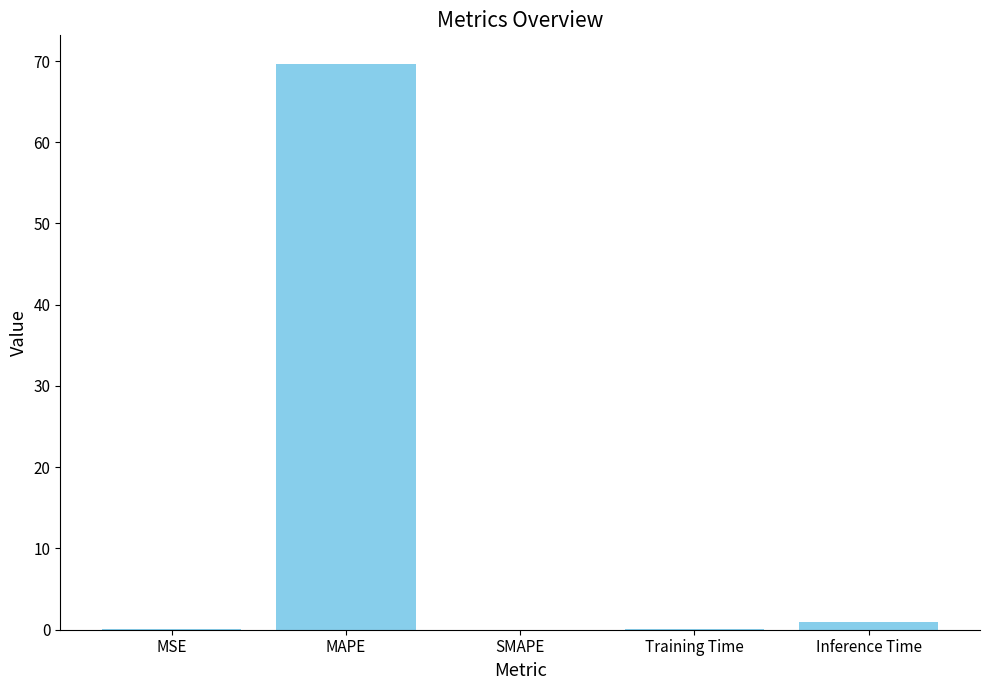

Between Inference Time and MSE, which is larger?

Inference Time